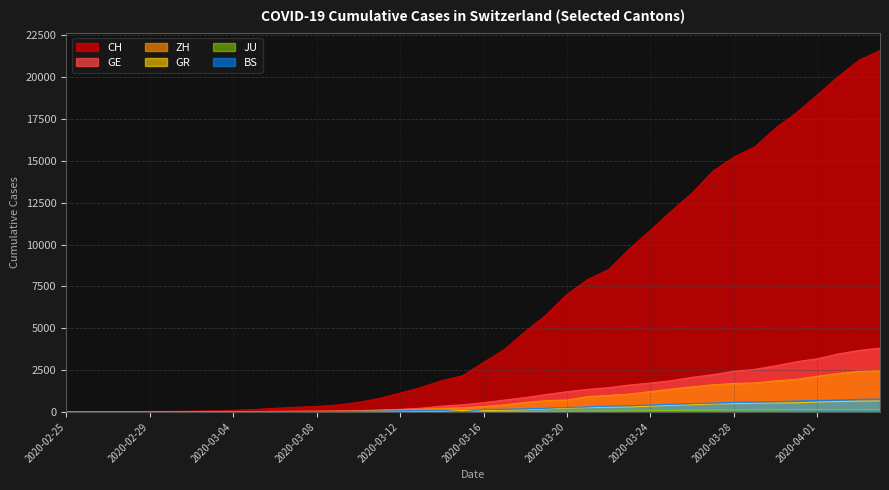

True or false: ZH has a value of 678 at 2020-03-22.

False